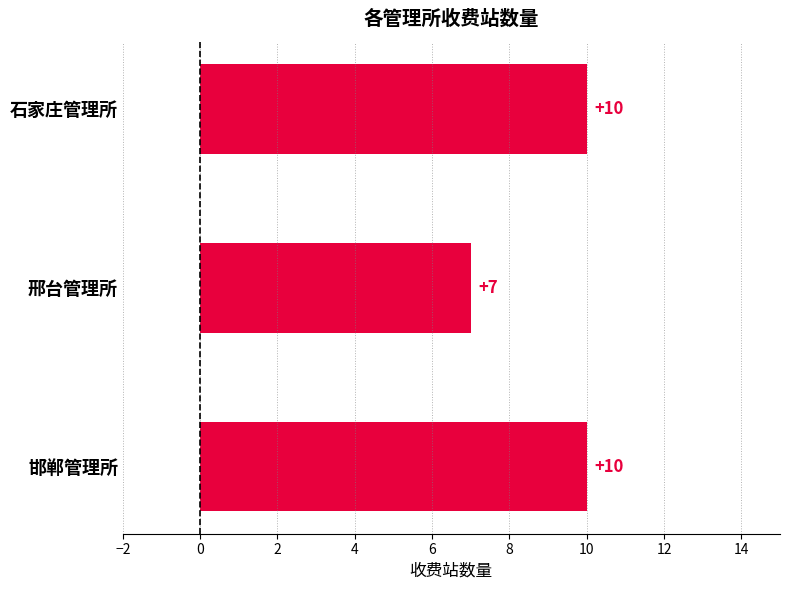

What is the minimum value shown in the chart?

7